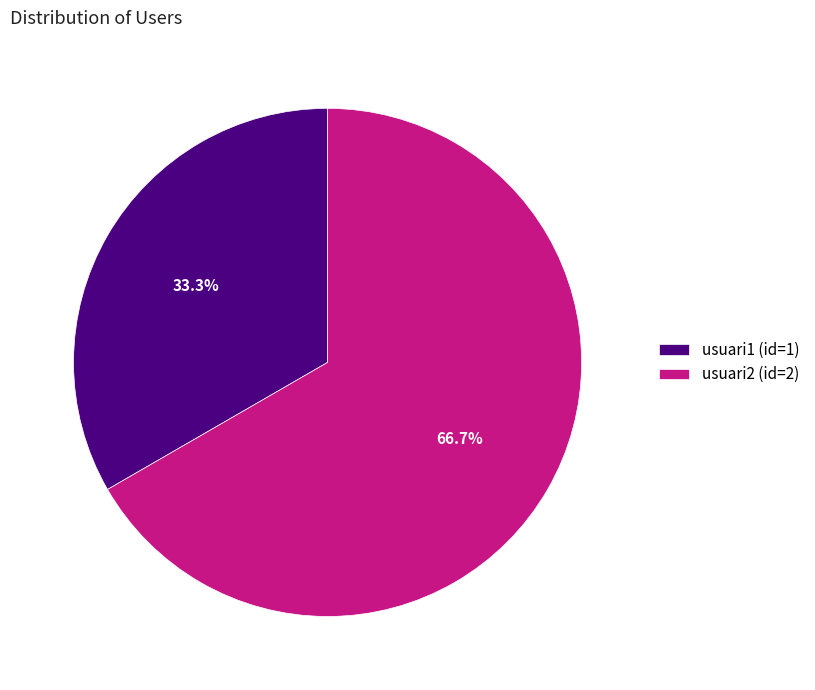

To the nearest percent, what is the average slice percentage?

50%